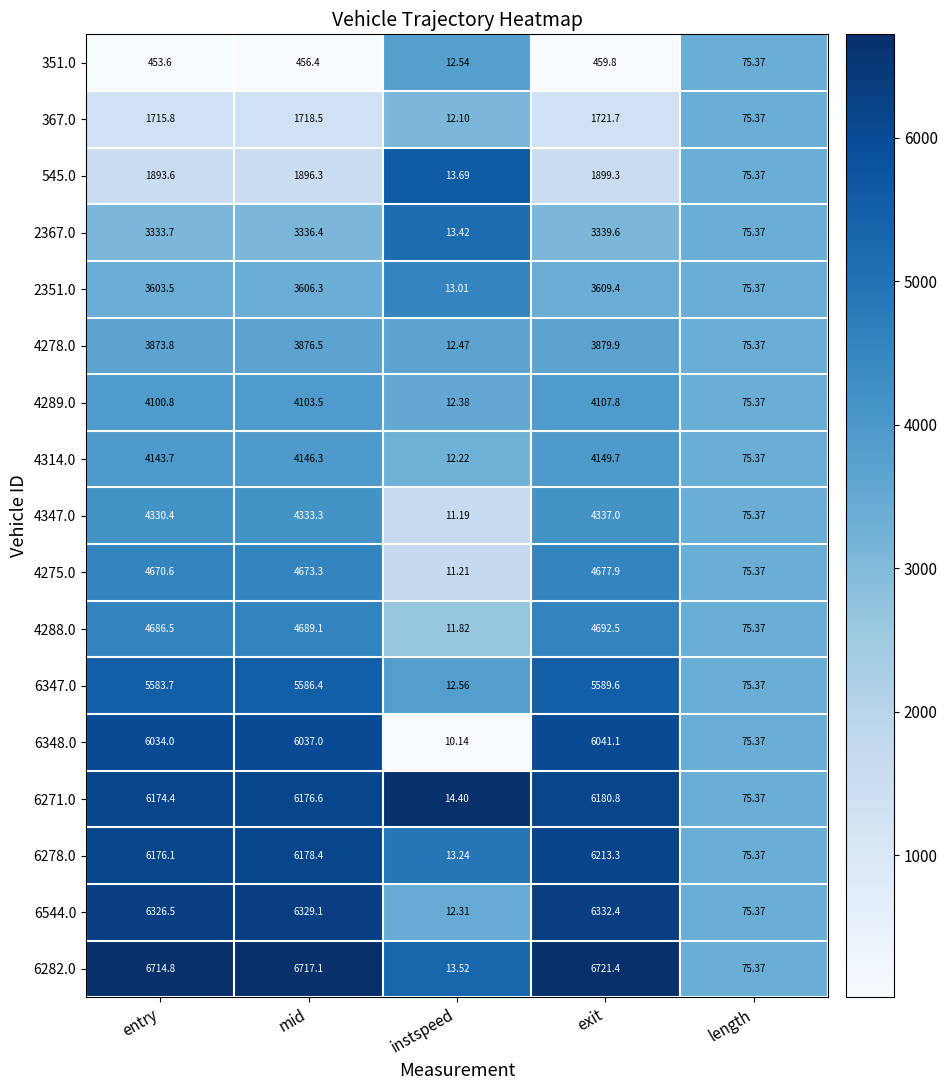

What is the difference between the highest and lowest values at mid?

6260.7